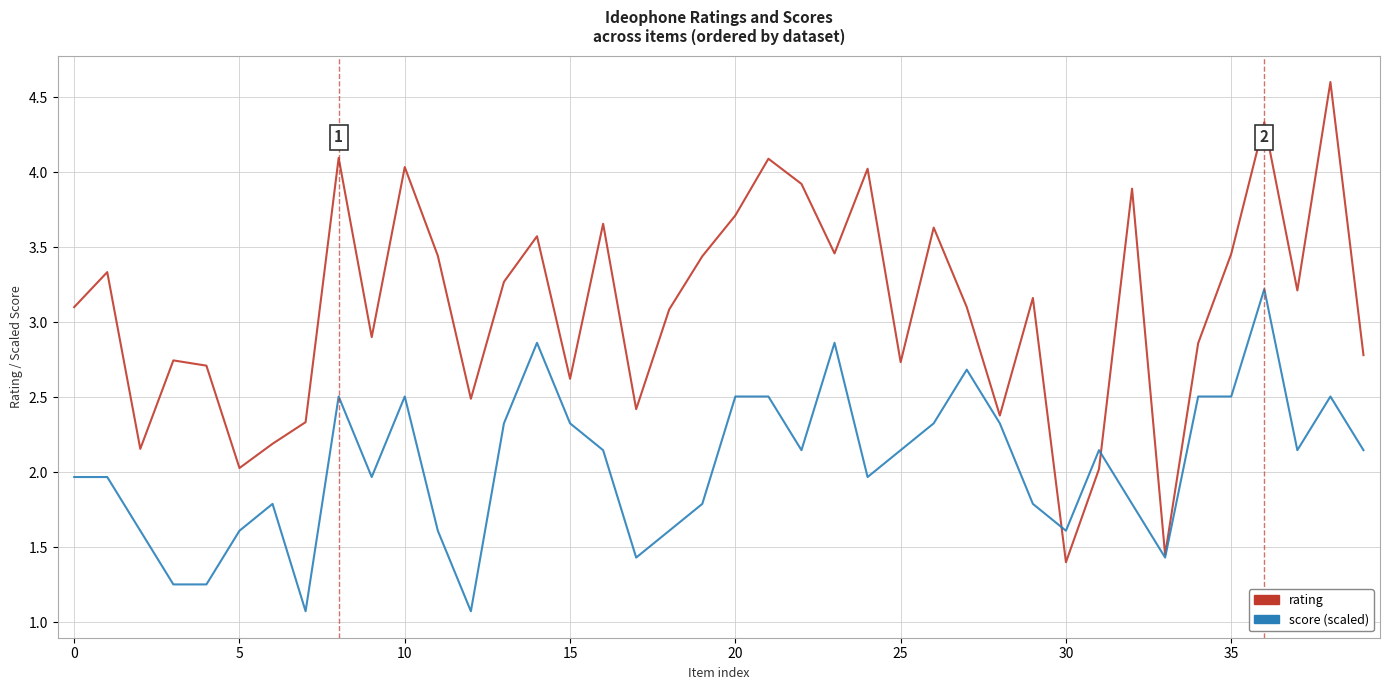

What is the smallest value displayed?

1.1